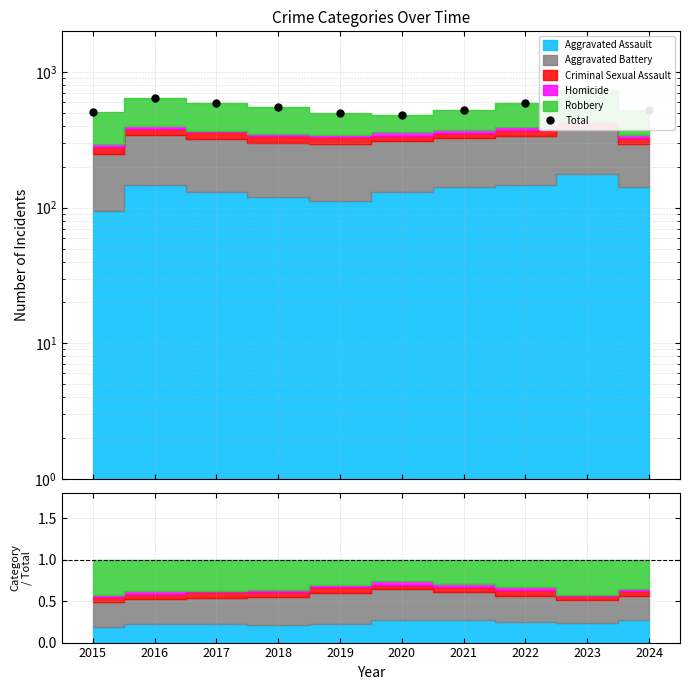

Where is the first local maximum?

2016